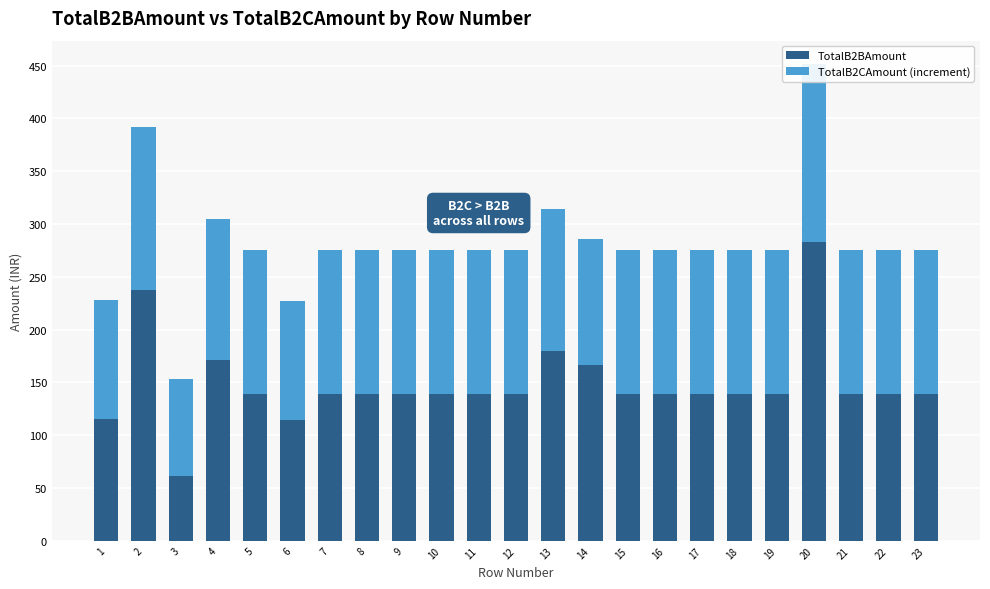

Which series has the widest spread of values?

TotalB2BAmount